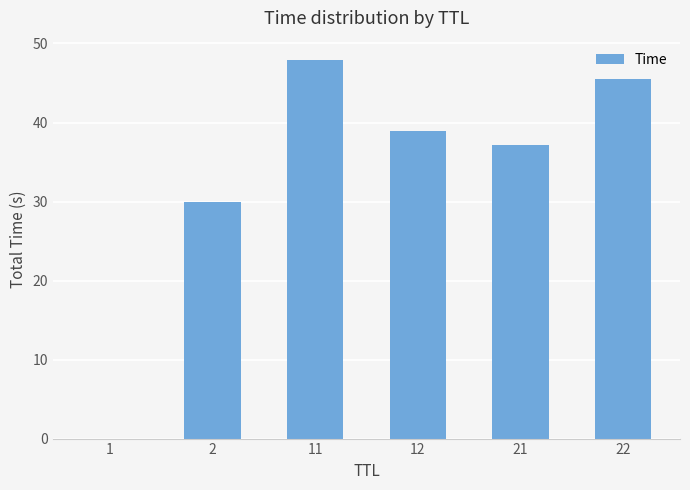

Where is the data nearest to the value 23?

2